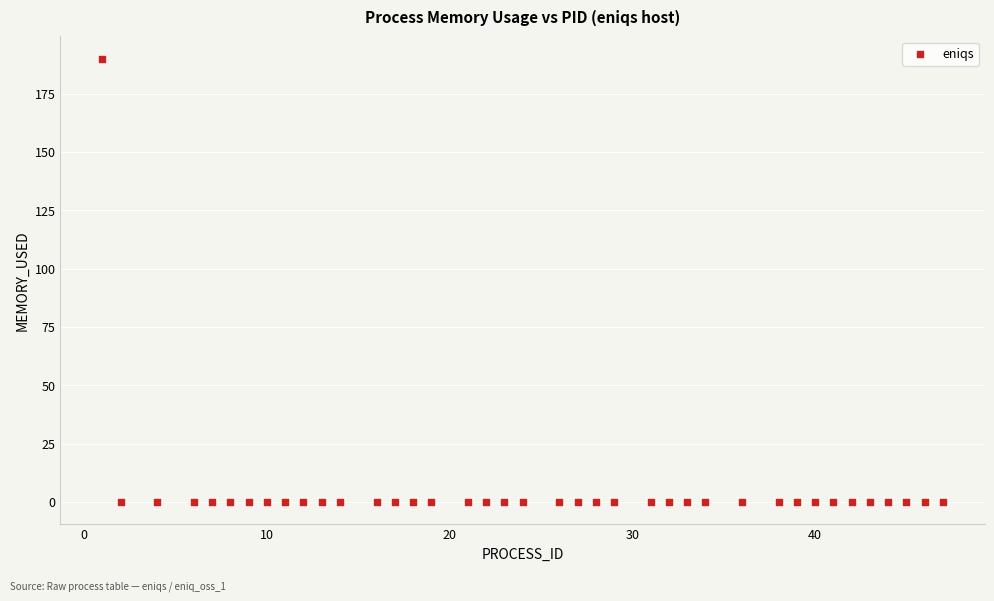

What is the range of X values (max minus min)?

46